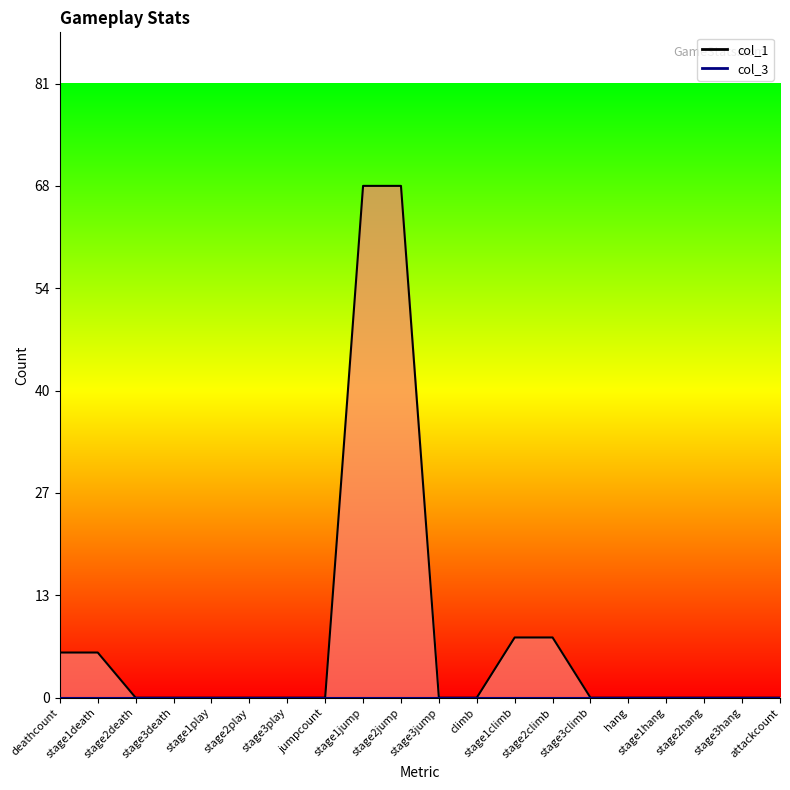

What is the label of the 3rd point from the right?

stage2hang